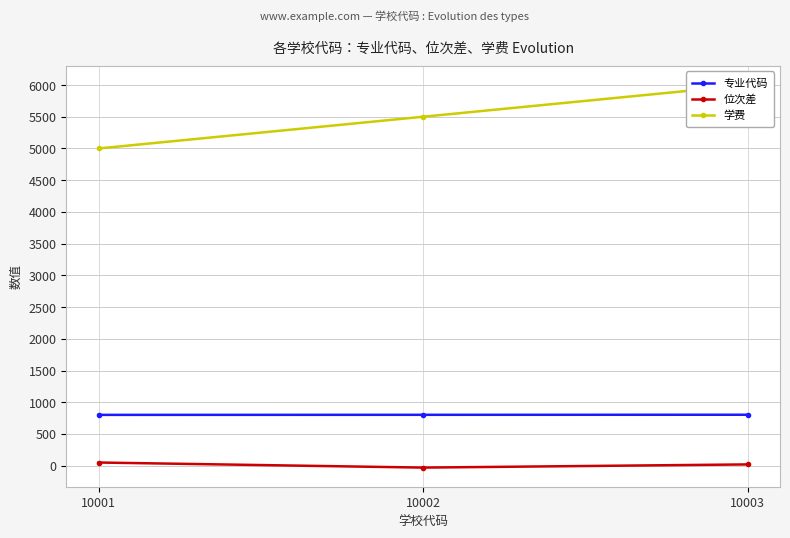

Reading left to right, transcribe all the data shown in this chart.

专业代码: 801	802	803
位次差: 50	-30	20
学费: 5000	5500	6000